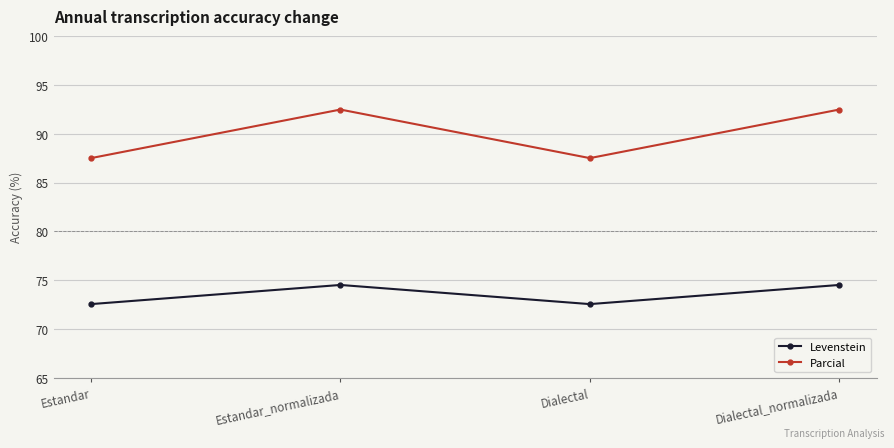

Is it true that Levenstein equals 130.1 at Estandar_normalizada?

False